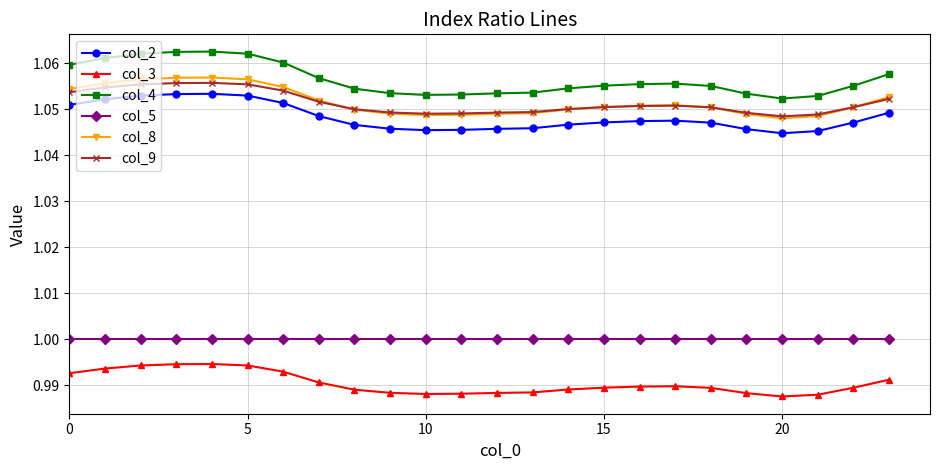

Which series has the largest total across all categories?

col_4